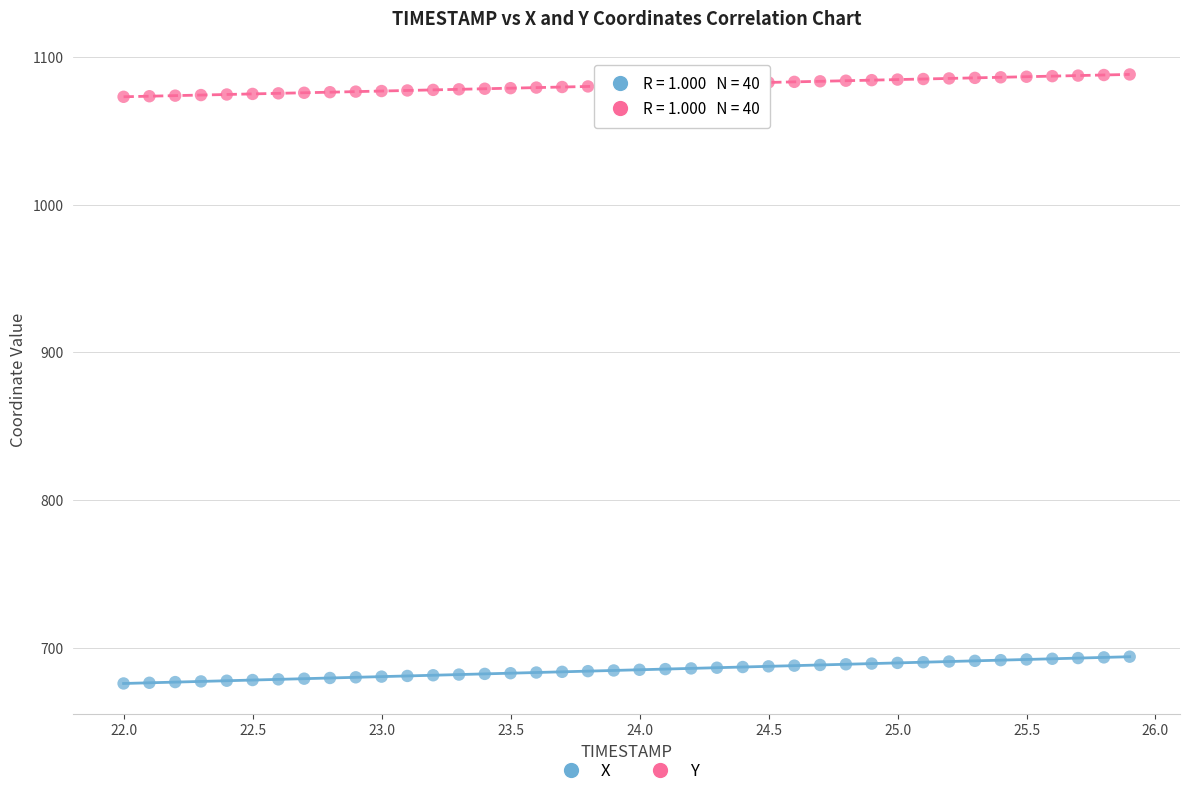

Which series contains the lowest Y value?

X